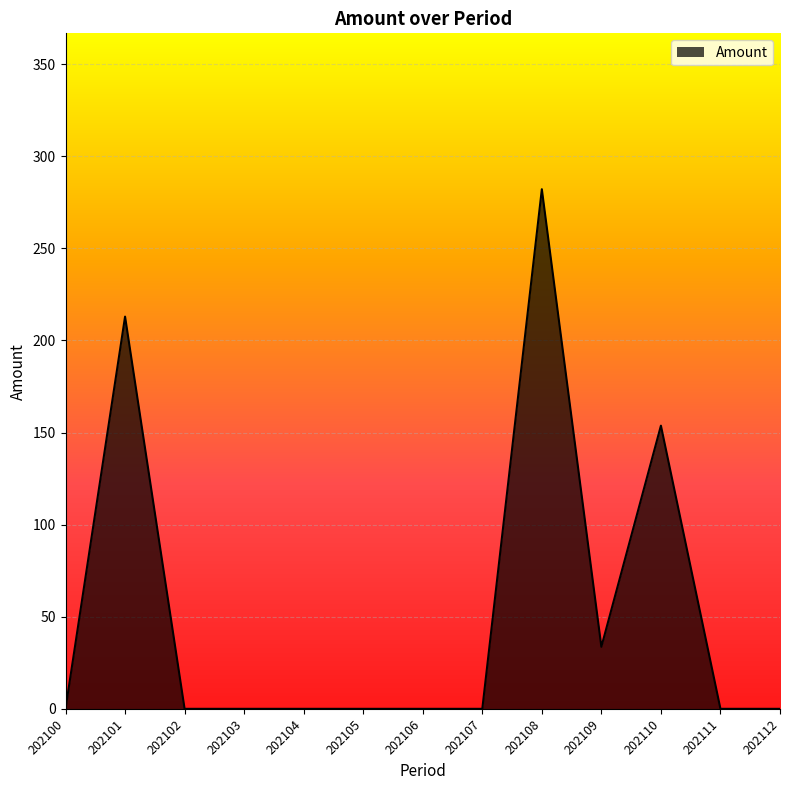

What is the difference between the values at 202108 and 202109?

248.4